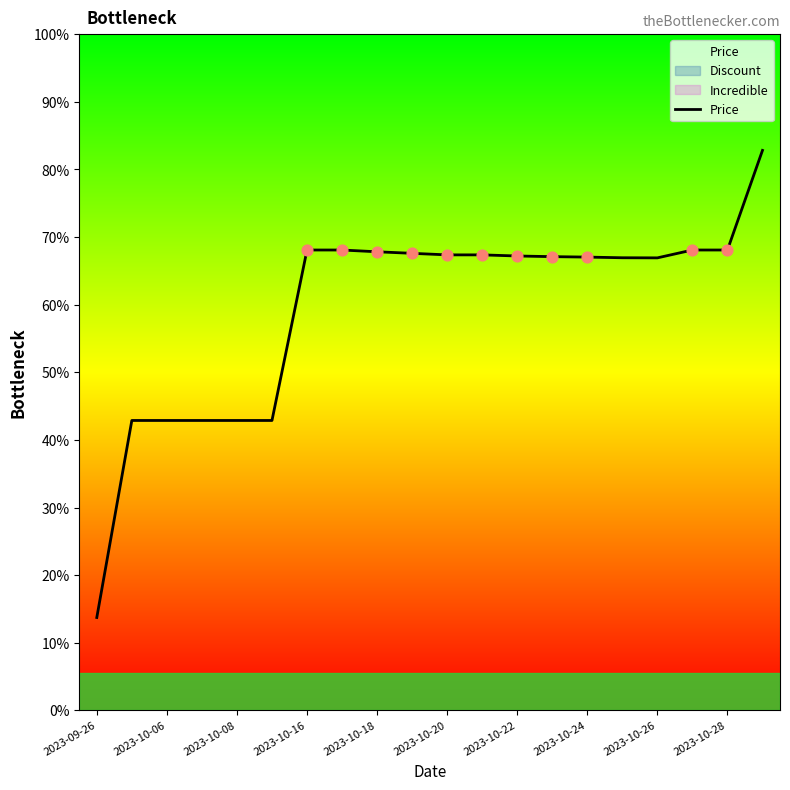

Between 17 and 12, which is larger?

17